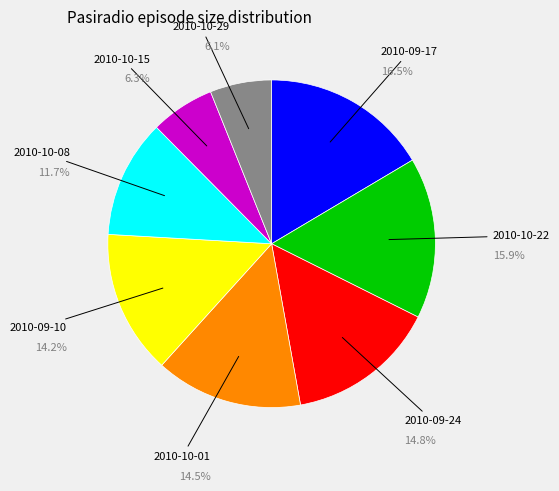

What is the largest slice in the pie chart?

2010-09-17